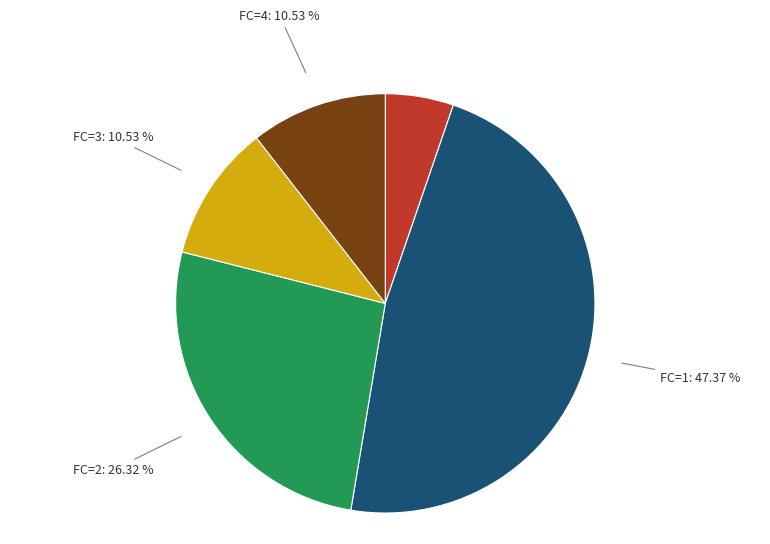

Approximately how many times larger is the value at FC=0 compared to FC=3?

0.5